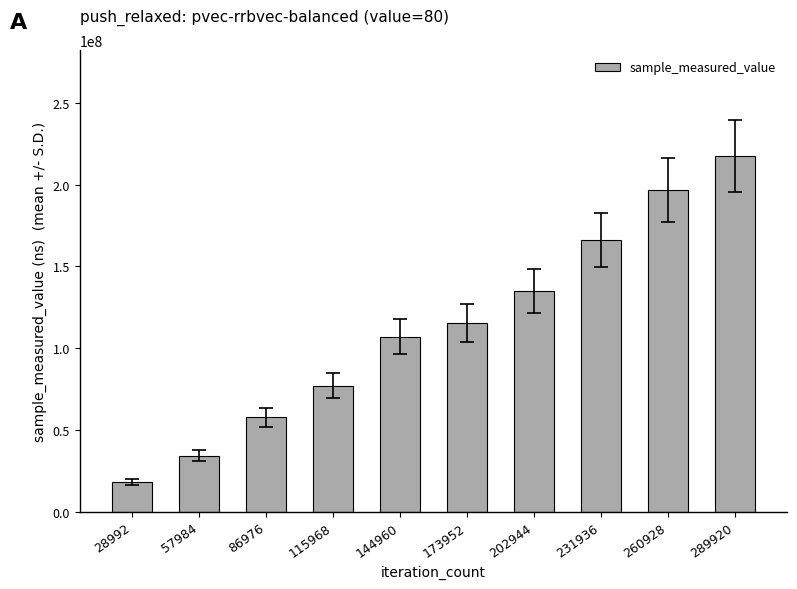

List the labels in order of value, largest first.

289920, 260928, 231936, 202944, 173952, 144960, 115968, 86976, 57984, 28992